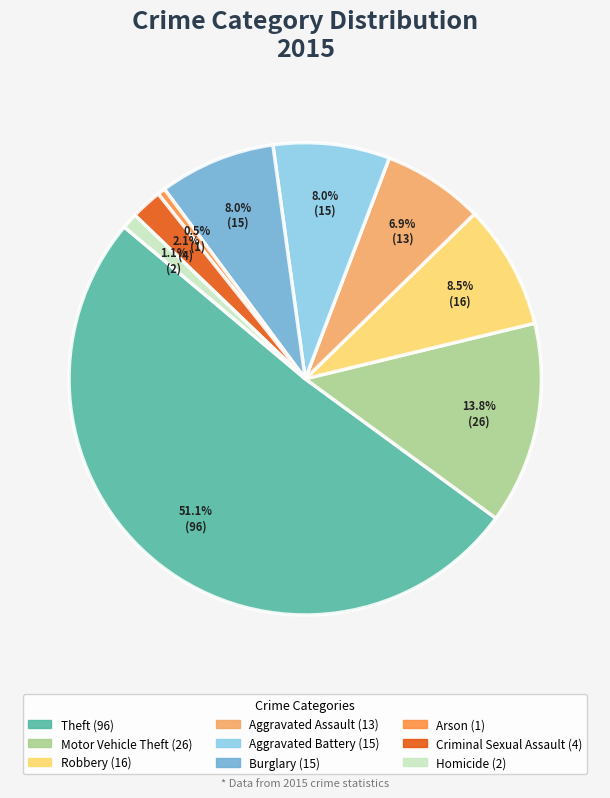

Count the number of slices in the pie.

9